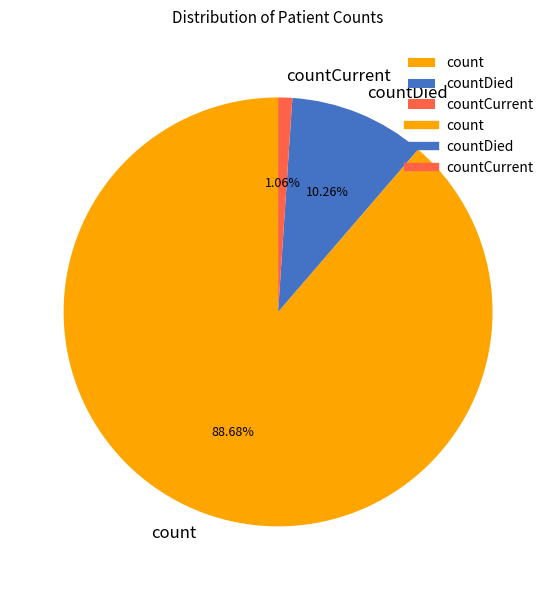

Is it true that countDied is 10% of the pie?

True